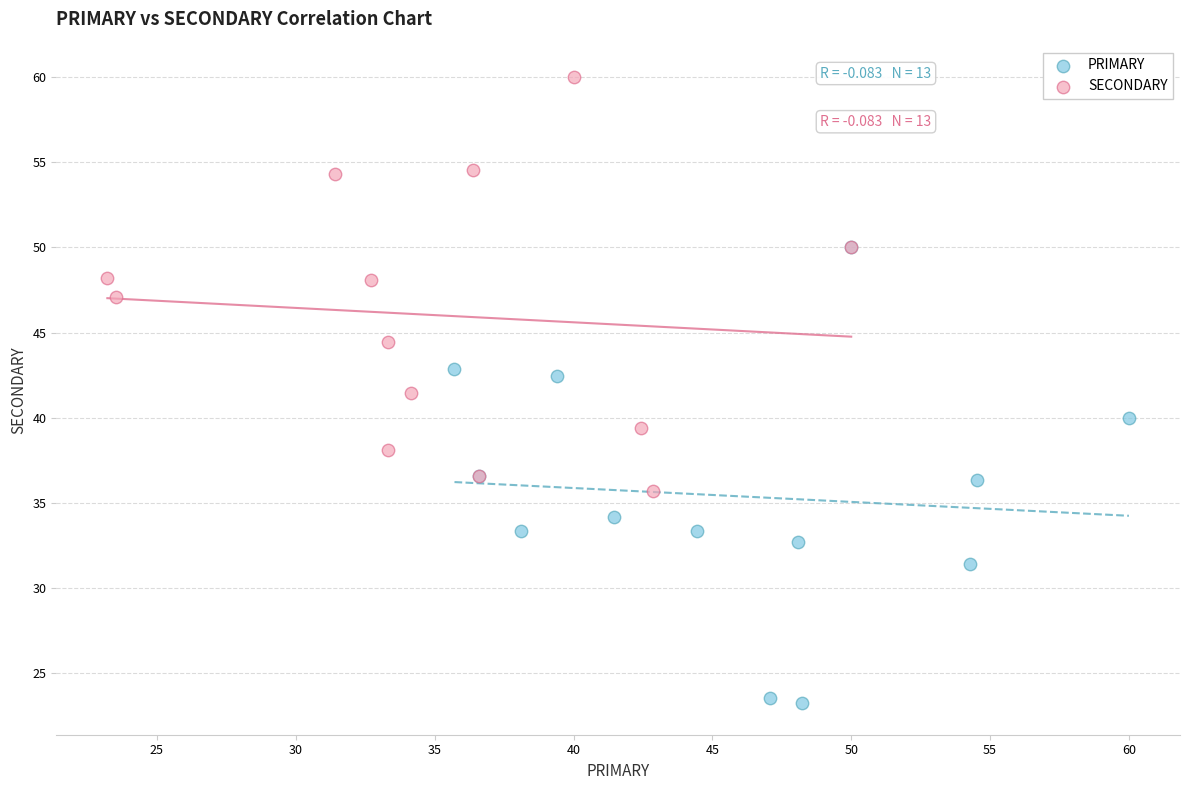

Which series contains the lowest Y value?

PRIMARY